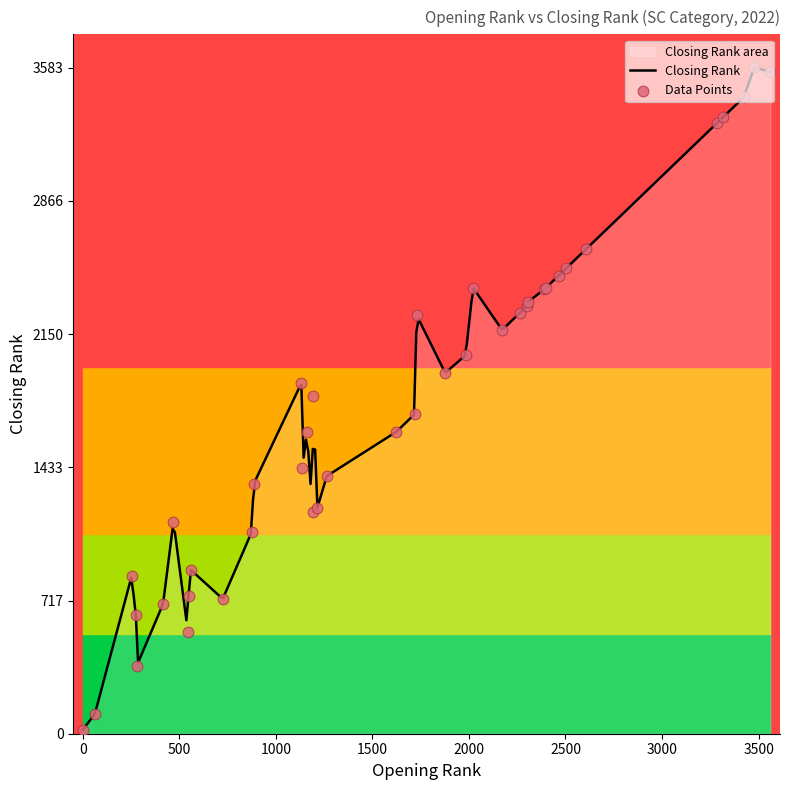

What is the maximum value for Closing Rank?

3583.0